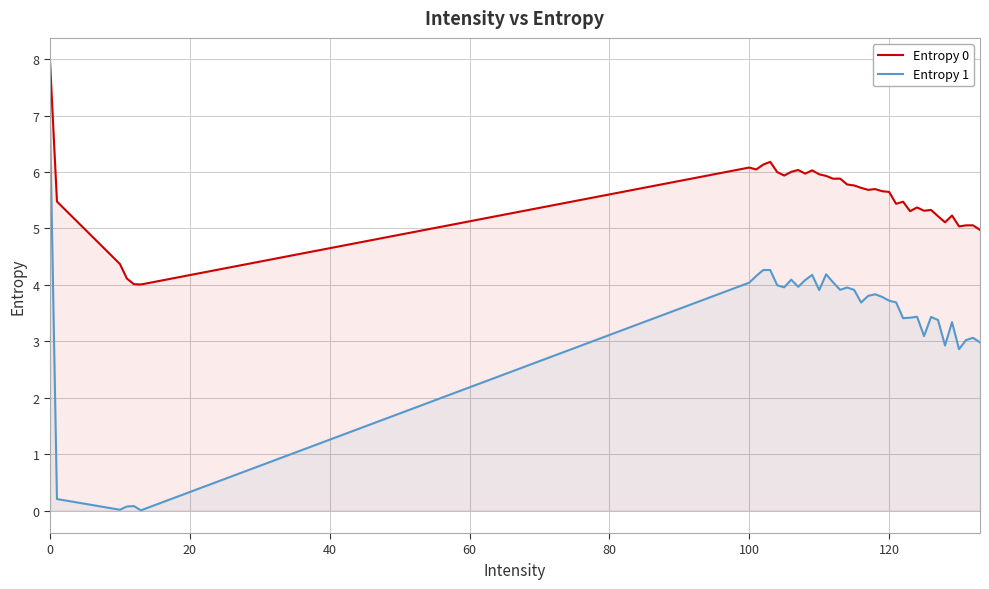

Which series has the widest spread of values?

Entropy 1